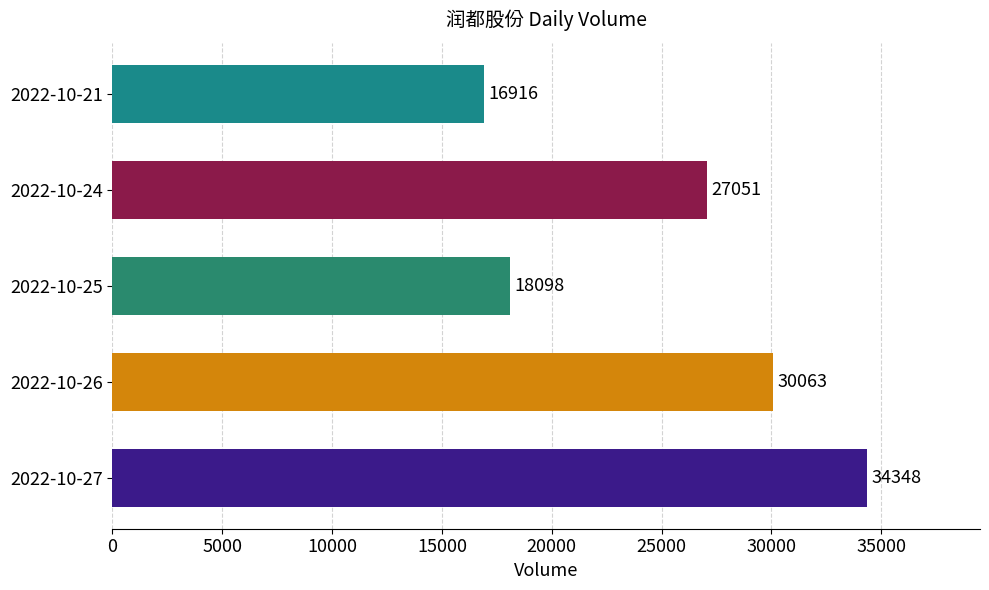

Reading top to bottom, extract all data points from this chart.

16916	27051	18098	30063	34348